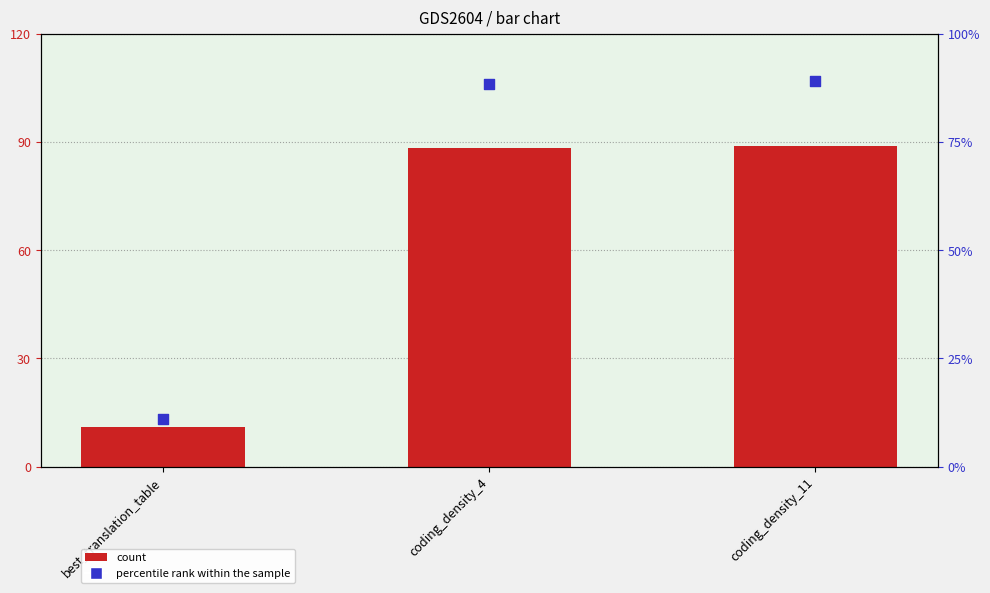

Which series has the largest Y range (max minus min)?

col_1 (count)